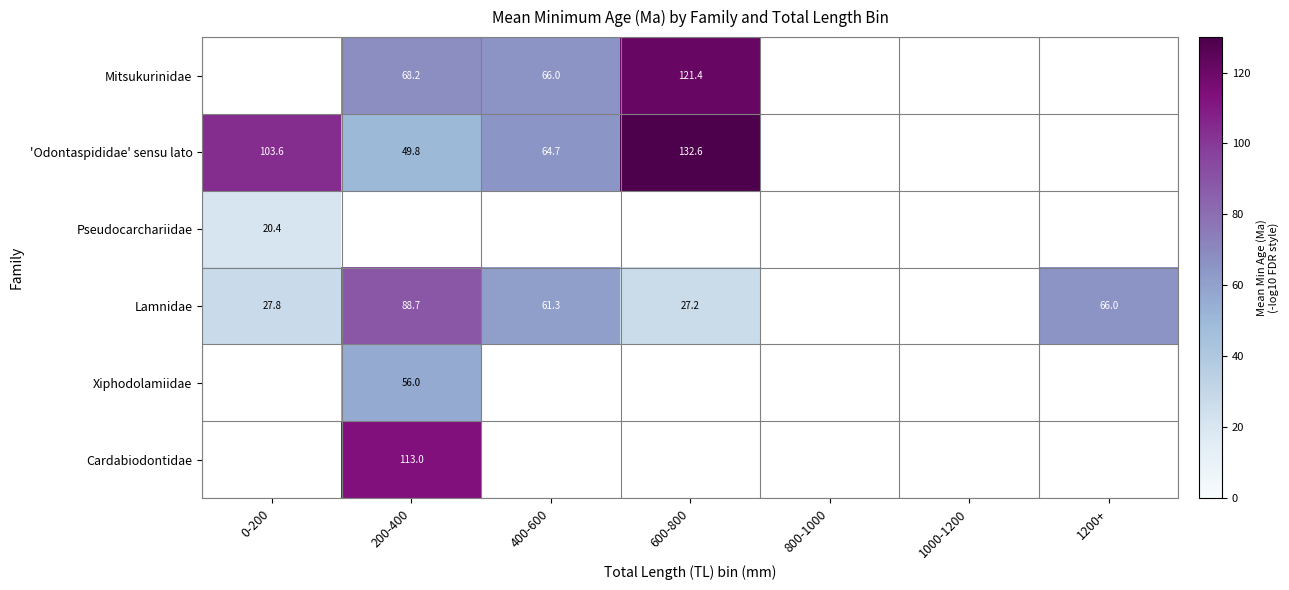

Between 1000-1200 and 0-200, which is larger?

0-200